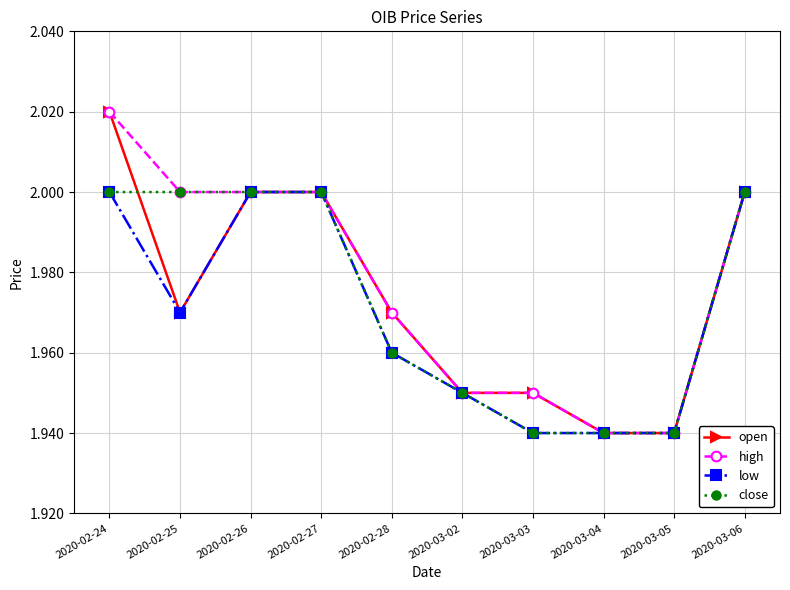

Which series changed the most between 2020-02-25 and 2020-02-28?

close